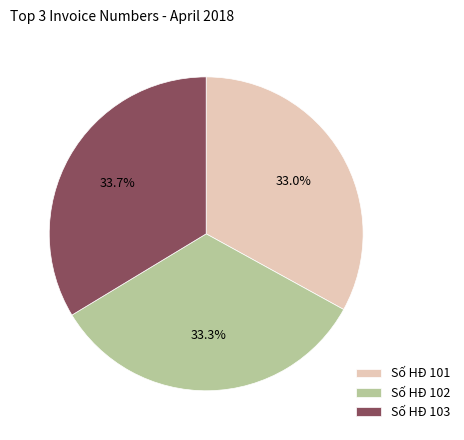

What is the ratio of the value at Số HĐ 103 to the value at Số HĐ 102?

1.0